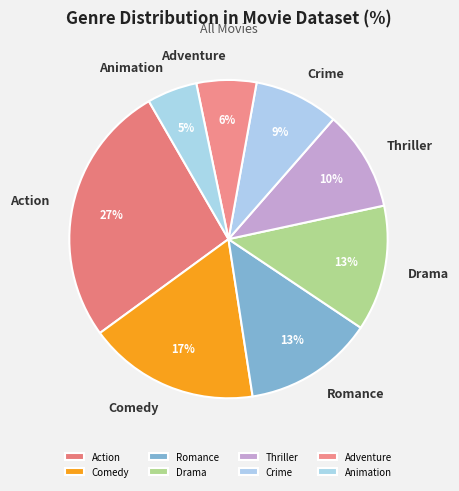

Is it true that Comedy is 22% of the pie?

False